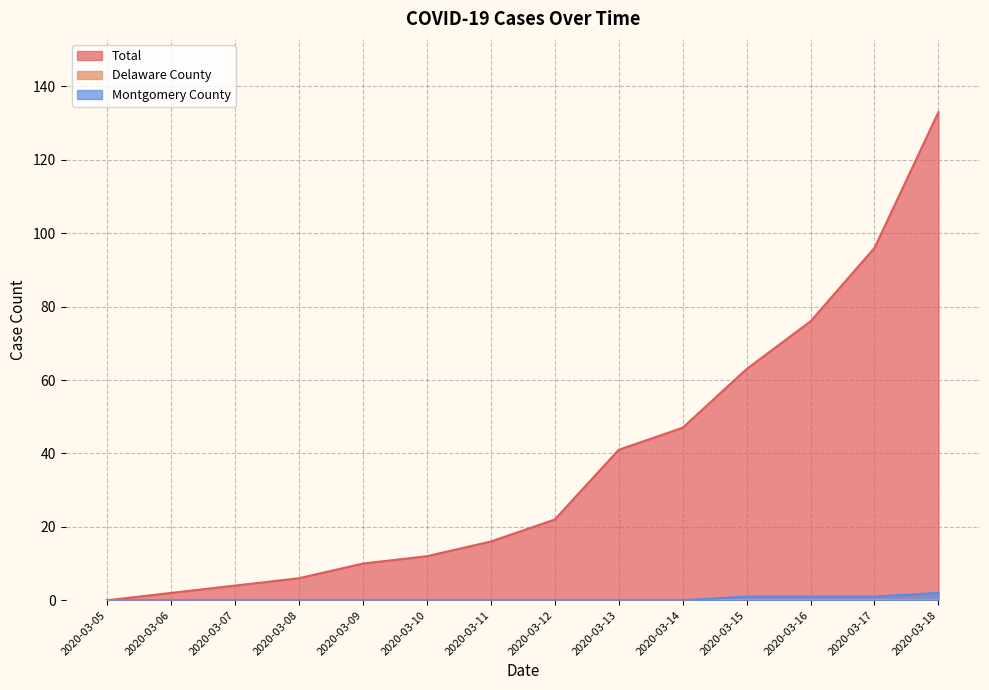

The value of Total at 2020-03-15 is 112. True or false?

False